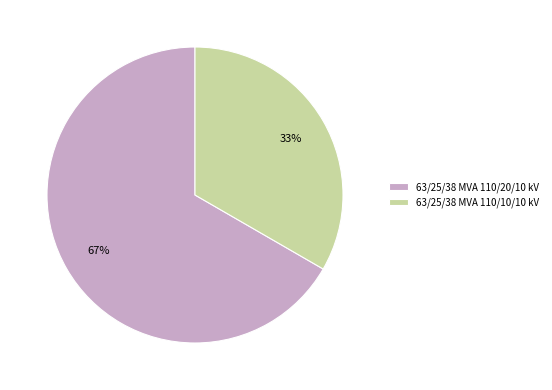

What is the smallest slice in the pie chart?

63/25/38 MVA 110/10/10 kV